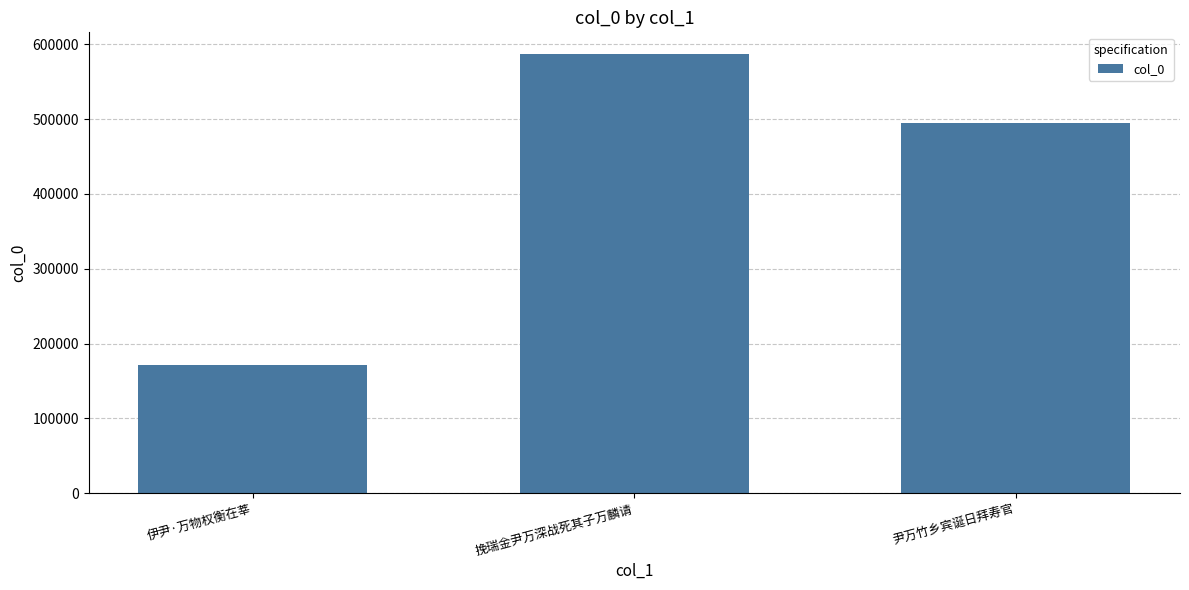

What is the difference between the values at 伊尹·万物权衡在莘 and 尹万竹乡宾诞日拜寿官?

323968